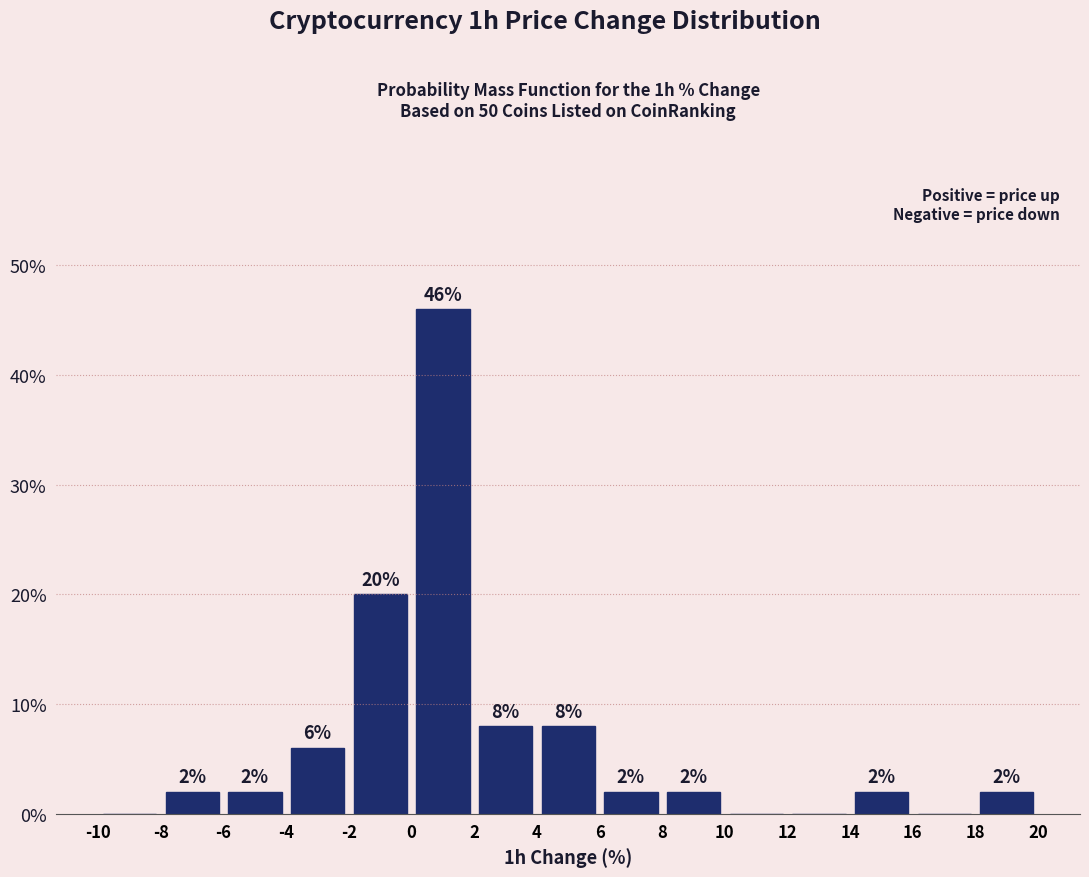

Which range on the x-axis has the tallest bar?

0 to 2